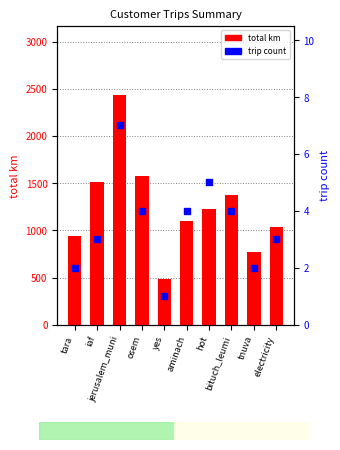

Which series has the largest Y range (max minus min)?

total km